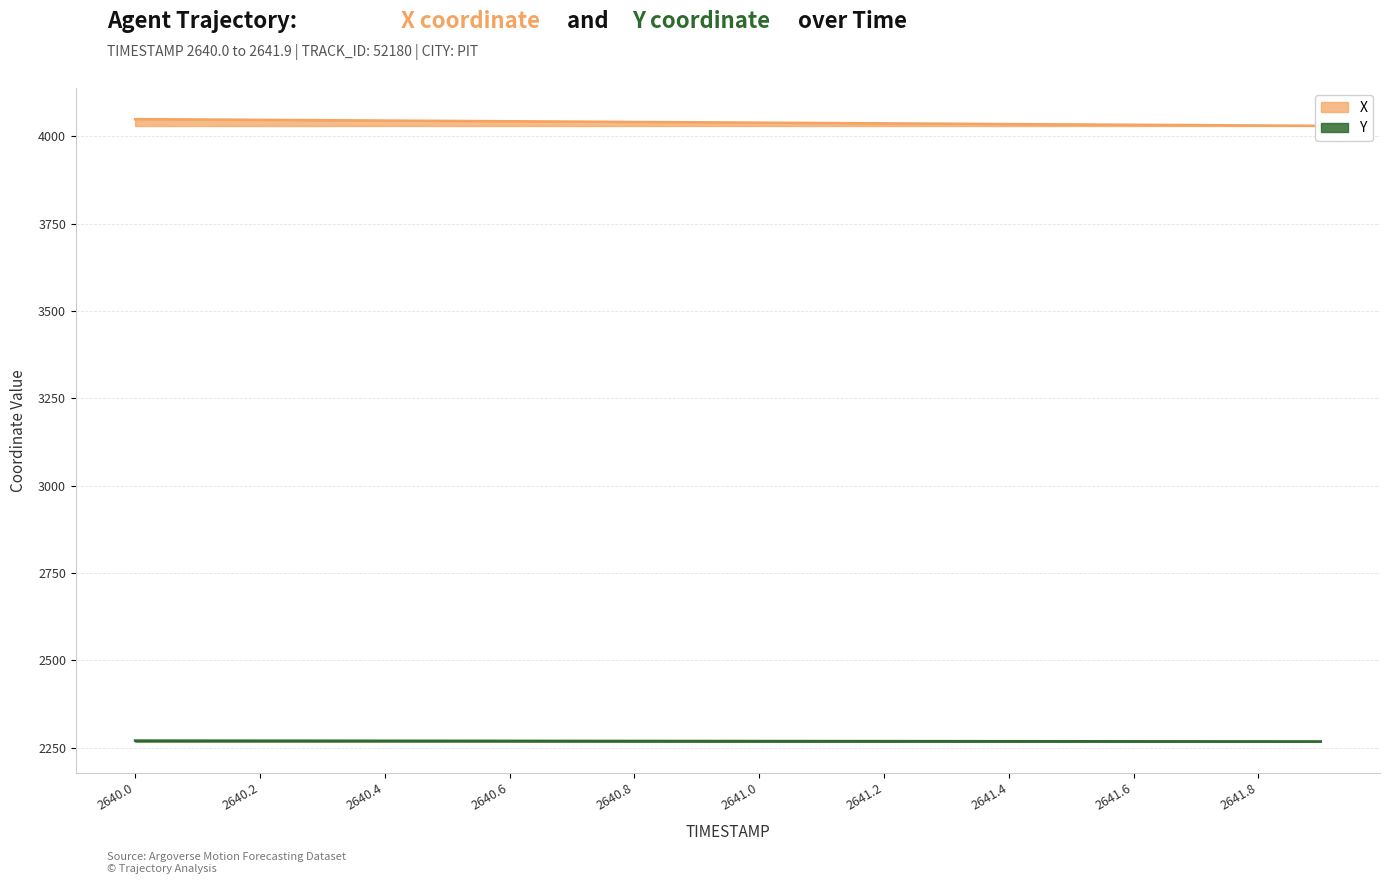

Where is X nearest to the value 4039?

2641.0